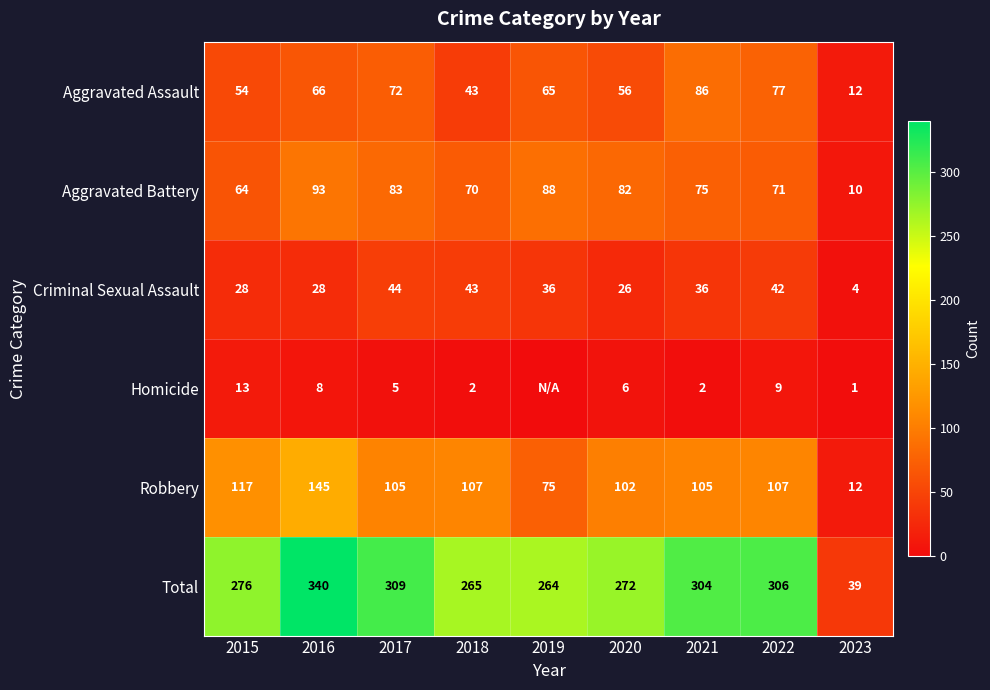

What is the sum of the Robbery values at 2020 and 2019?

177